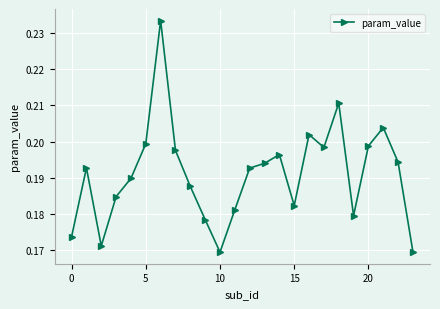

True or false: the data has more than 0 interior local peaks.

True